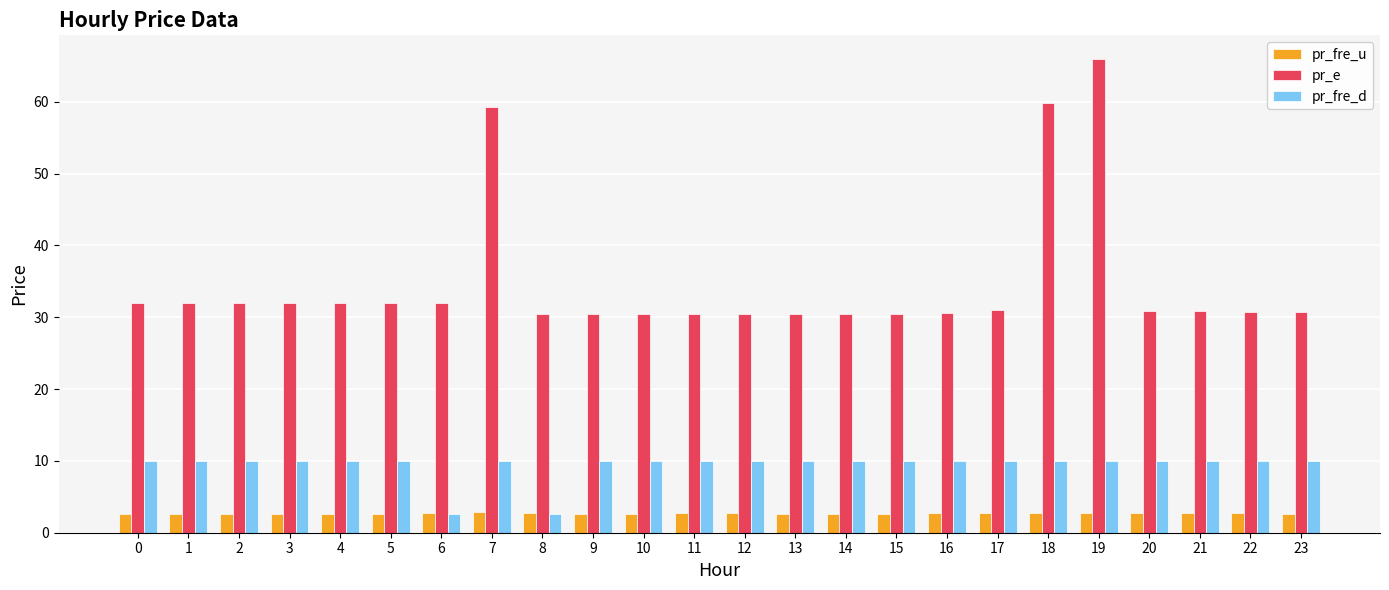

What value does the pr_e series have at 16?

30.6